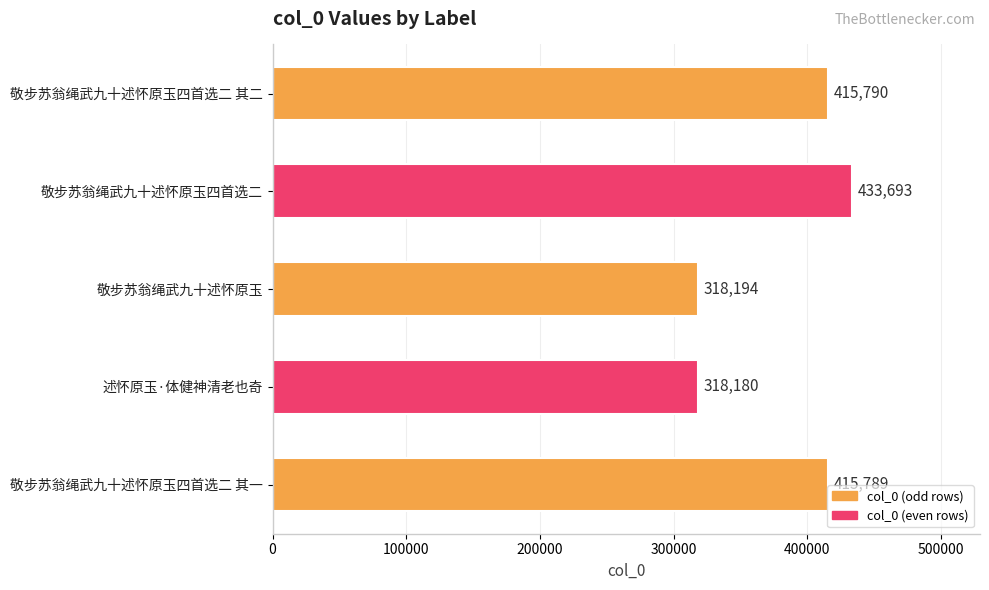

Reading top to bottom, transcribe all the data shown in this chart.

415790	433693	318194	318180	415789